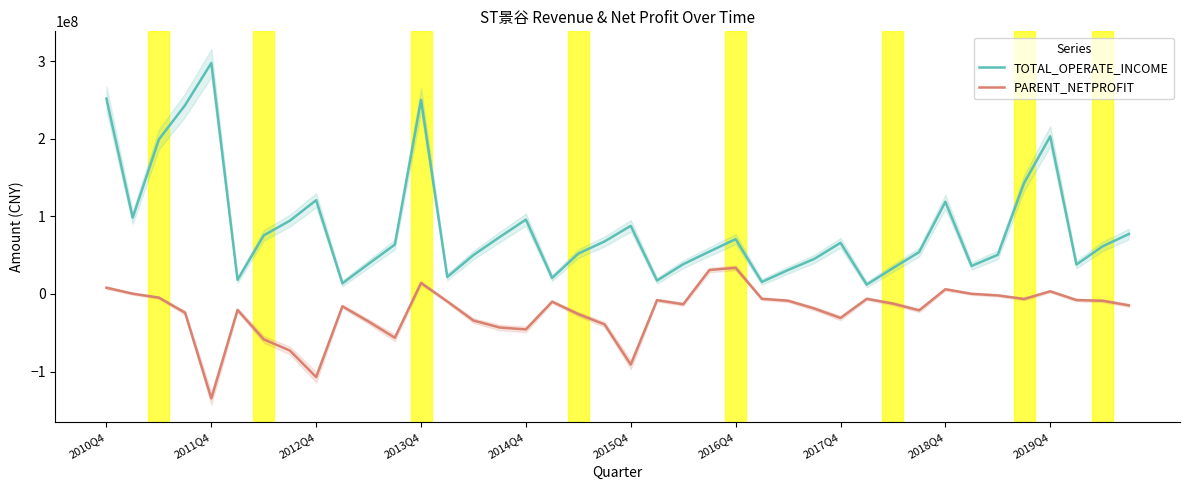

What is the total value across all series at 39?

62611005.2